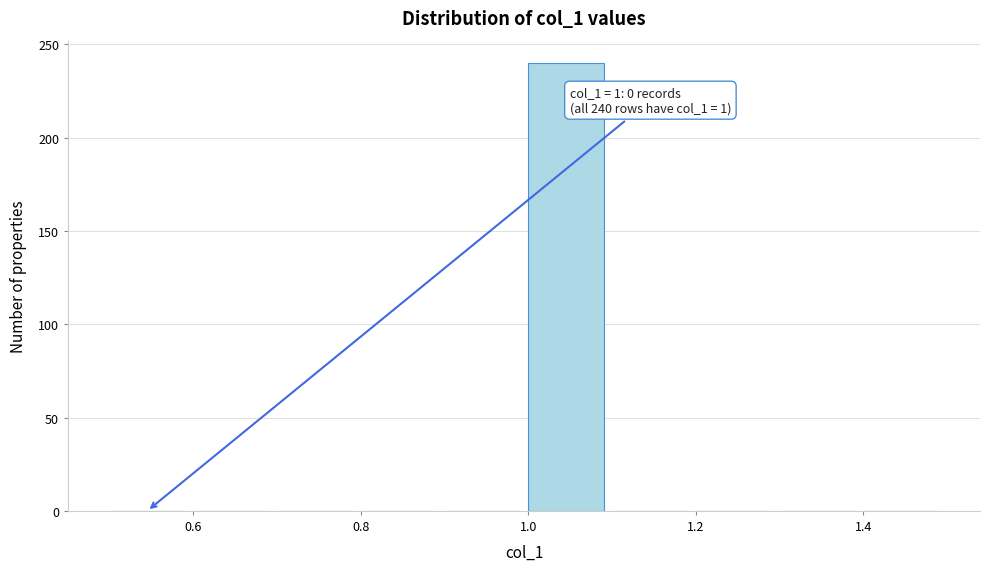

Which range on the x-axis has the tallest bar?

1.0 to 1.1